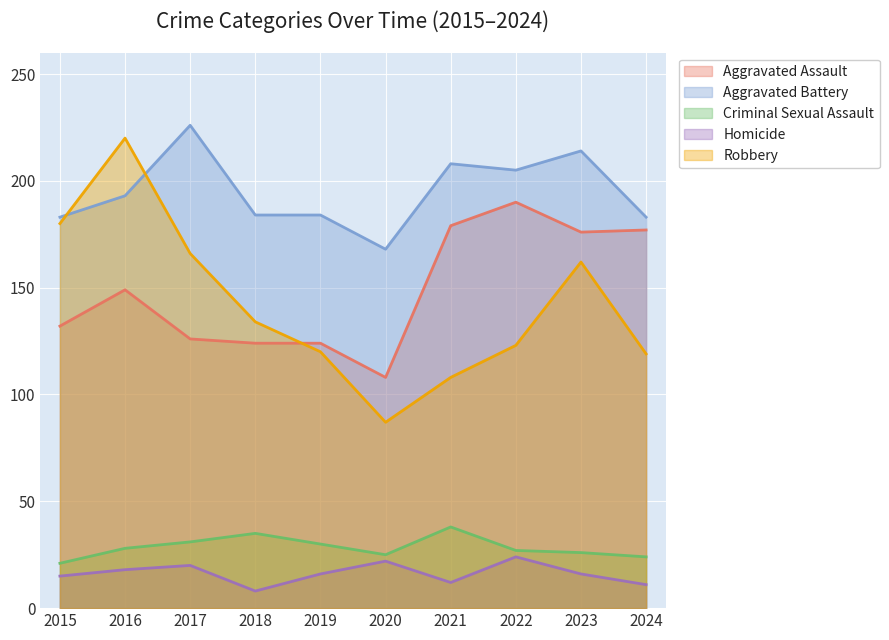

Reading left to right, transcribe all the data shown in this chart.

Aggravated Assault: 2015=132	2016=149	2017=126	2018=124	2019=124	2020=108	2021=179	2022=190	2023=176	2024=177
Aggravated Battery: 2015=183	2016=193	2017=226	2018=184	2019=184	2020=168	2021=208	2022=205	2023=214	2024=183
Criminal Sexual Assault: 2015=21	2016=28	2017=31	2018=35	2019=30	2020=25	2021=38	2022=27	2023=26	2024=24
Homicide: 2015=15	2016=18	2017=20	2018=8	2019=16	2020=22	2021=12	2022=24	2023=16	2024=11
Robbery: 2015=180	2016=220	2017=166	2018=134	2019=120	2020=87	2021=108	2022=123	2023=162	2024=119